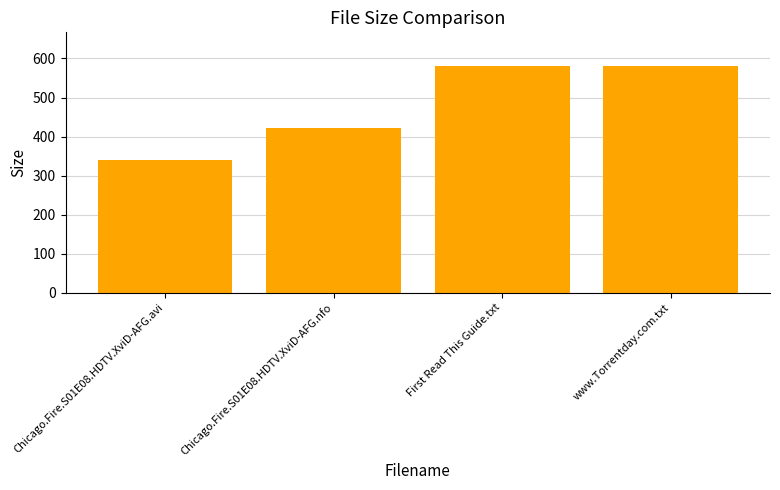

The chart shows a value of 580.0 at First Read This Guide.txt. True or false?

True